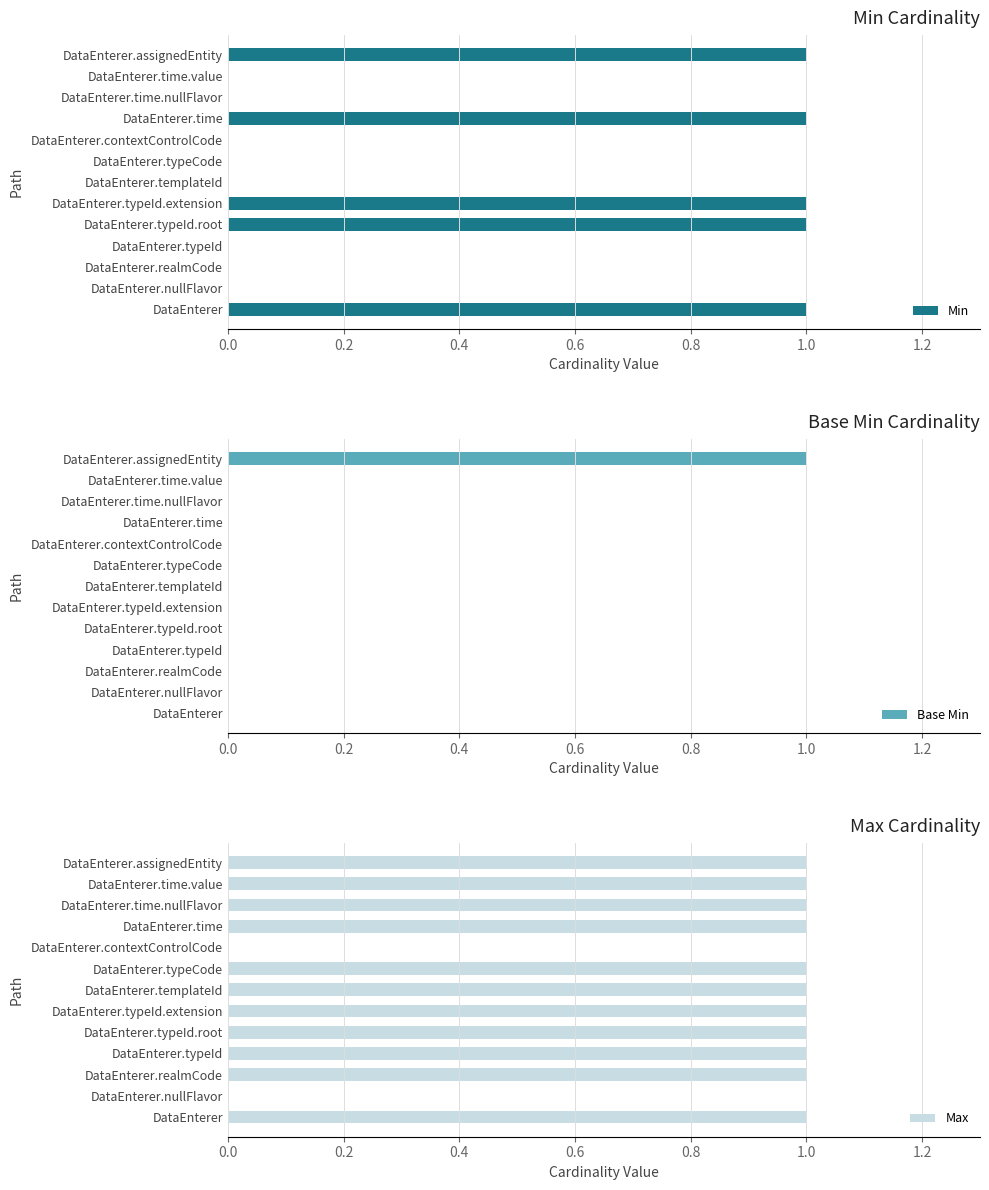

Which series has the widest spread of values?

Min